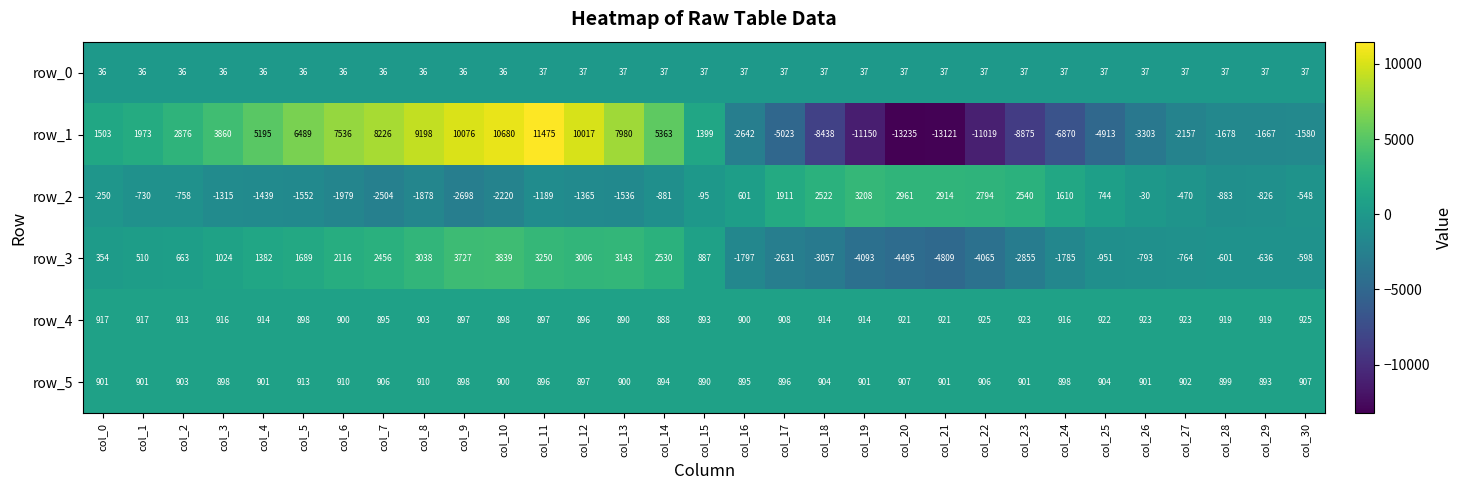

At which label does row_2 first exceed -730?

col_0